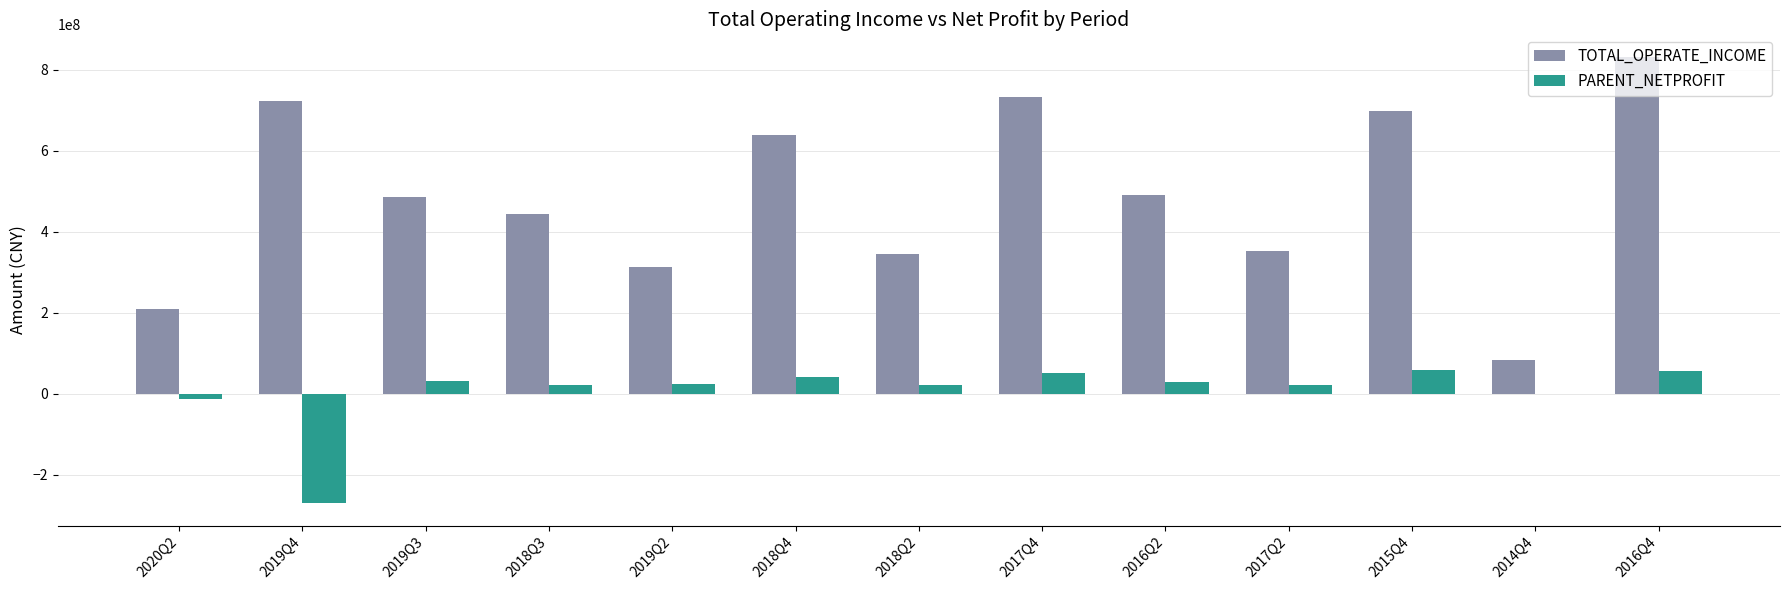

What is the average value of the TOTAL_OPERATE_INCOME series?

488375462.9